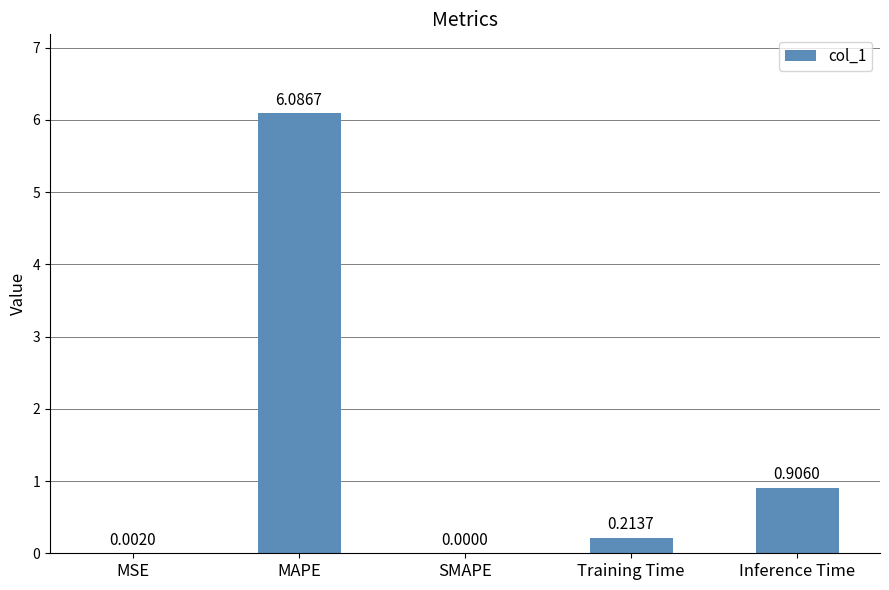

Does the chart contain stacked bars?

No